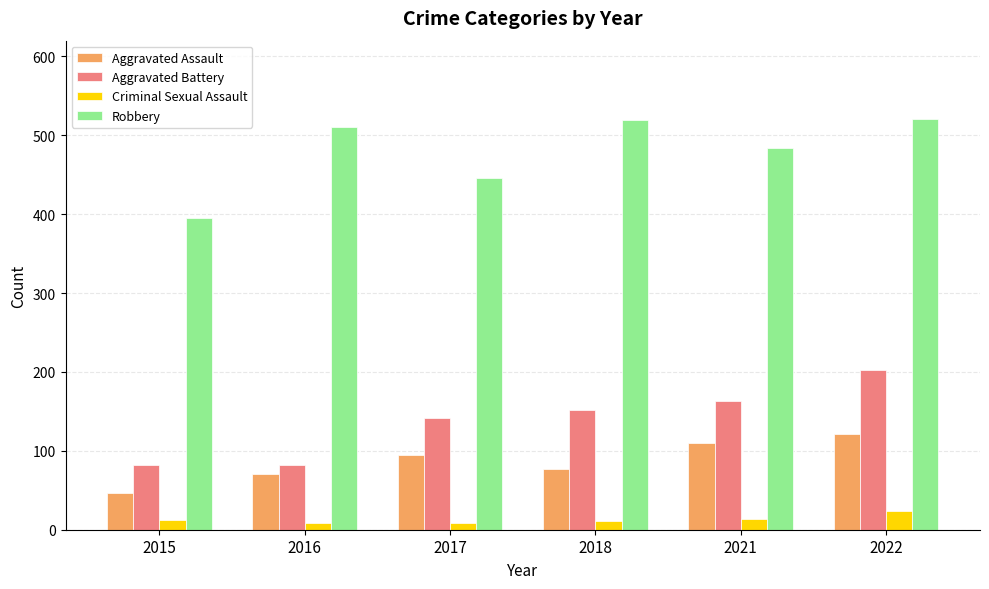

The value of Aggravated Assault at 2016 is 71. True or false?

True